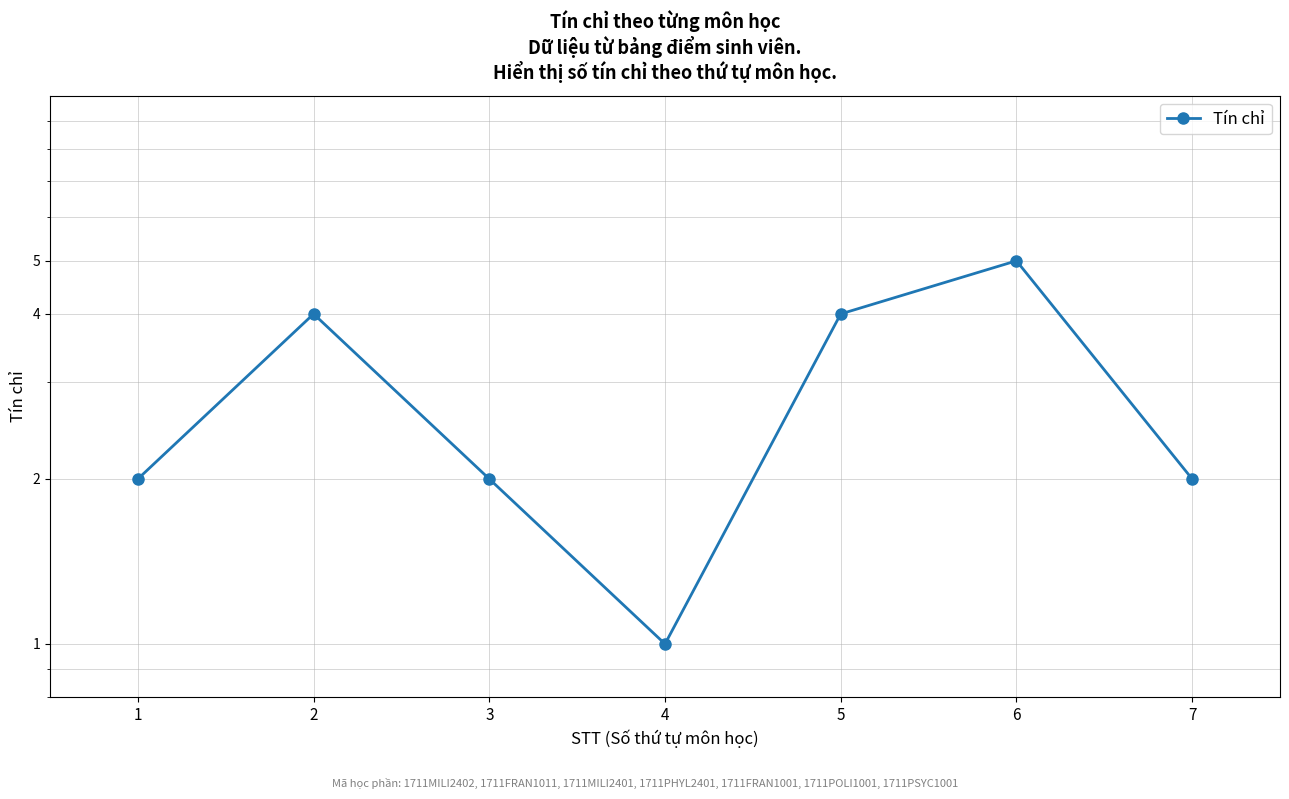

Where is the first local maximum?

2